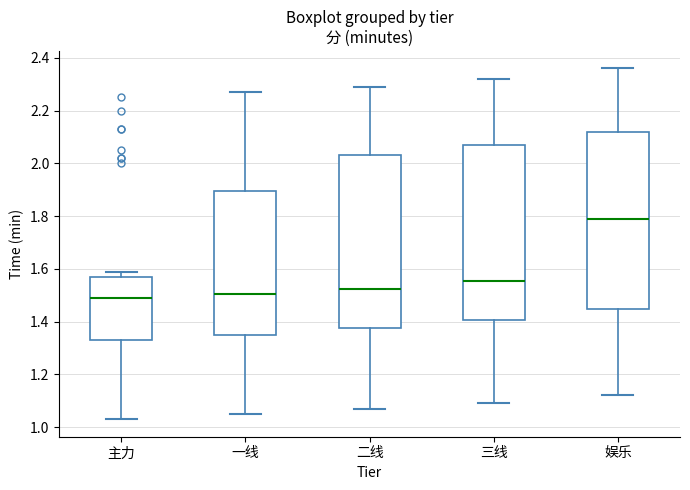

Reading left to right, transcribe this box plot: for each box, give where its median line is, the range the box spans, and where its two whiskers end, as read against the y-axis. The values are not printed on the chart, so give them approximately, as read against the axis.

主力: median 1.50, box 1.34 to 1.56, whiskers 1.04 to 1.60
一线: median 1.50, box 1.36 to 1.90, whiskers 1.06 to 2.28
二线: median 1.52, box 1.38 to 2.04, whiskers 1.08 to 2.30
三线: median 1.56, box 1.40 to 2.08, whiskers 1.10 to 2.32
娱乐: median 1.80, box 1.44 to 2.12, whiskers 1.12 to 2.36